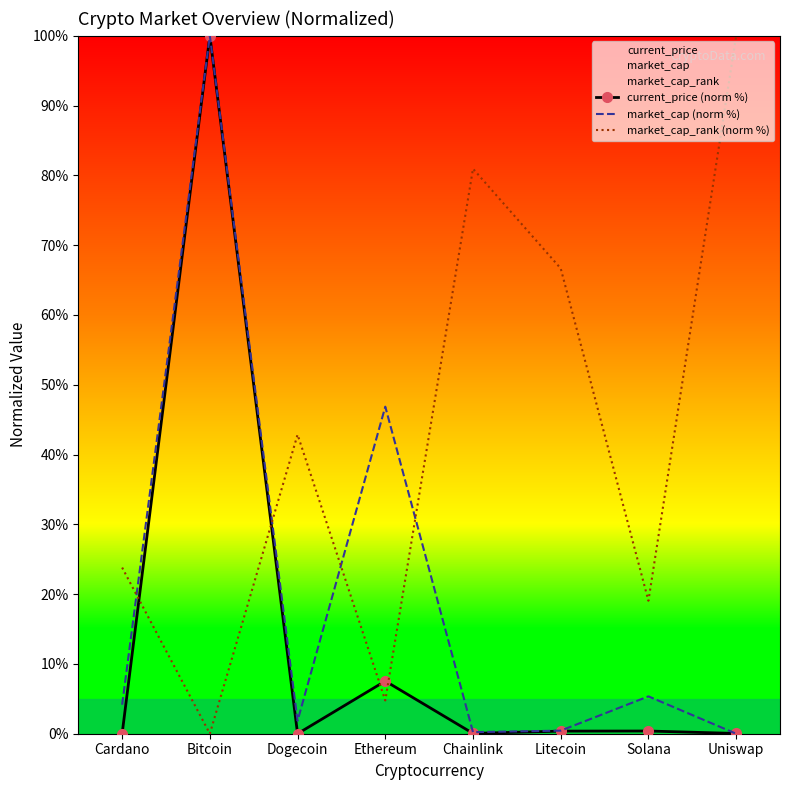

Between Dogecoin and Litecoin, which series saw the biggest shift?

market_cap_rank (norm %)